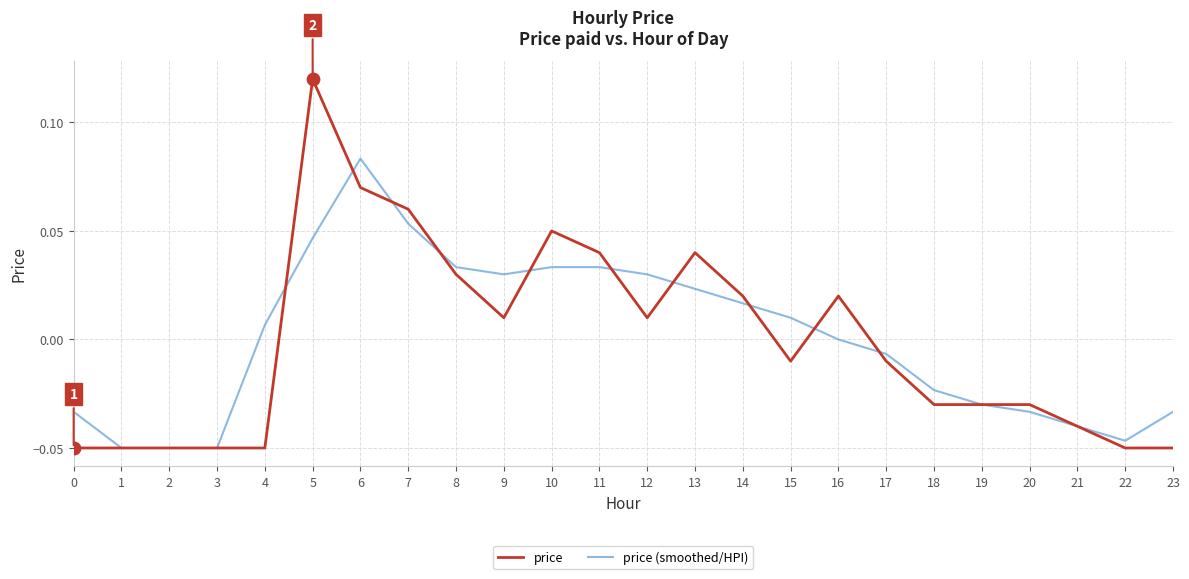

What are all the series names shown in the legend?

price, price (smoothed/HPI)